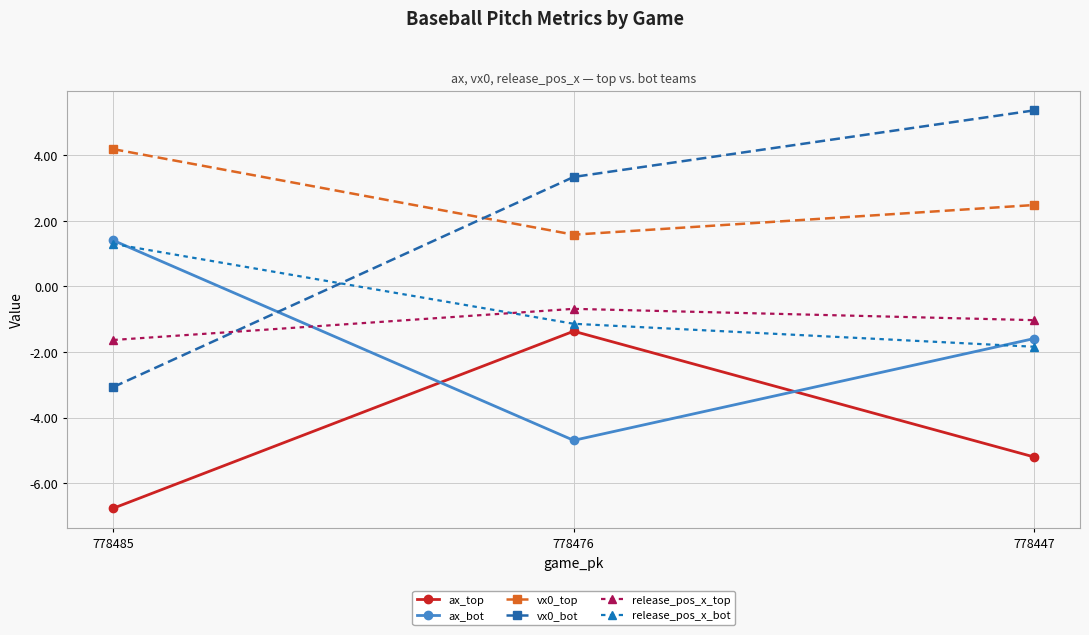

Which series has the widest spread of values?

vx0_bot